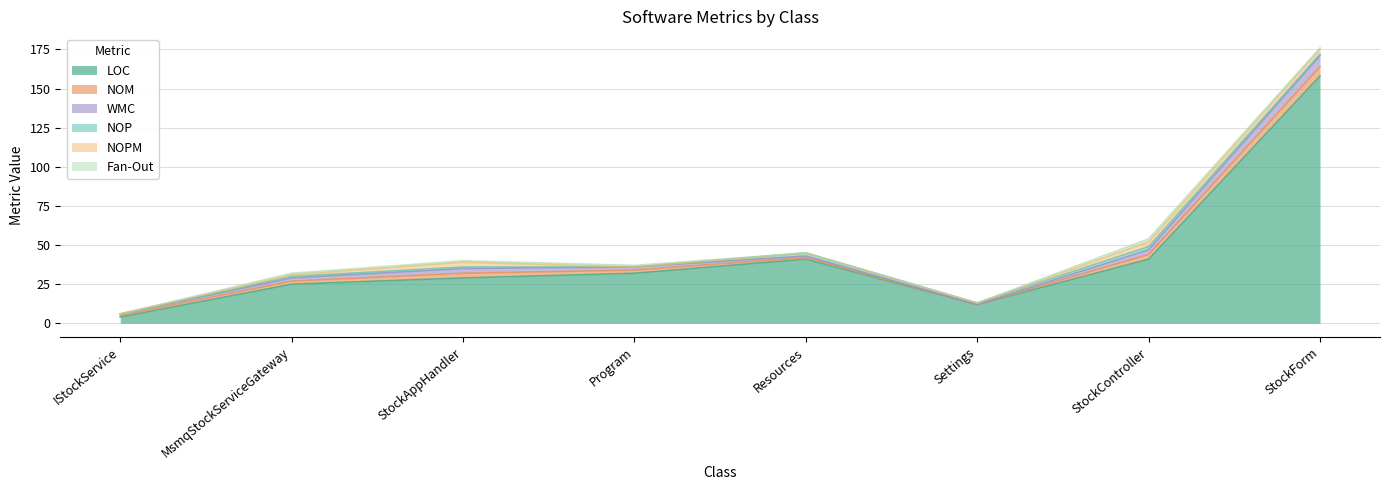

Count the number of categories in the chart.

8